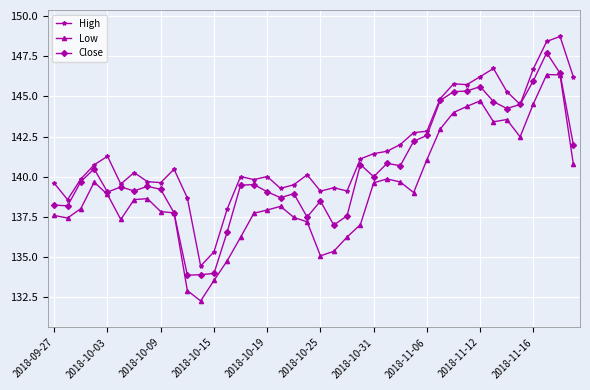

Does the chart have visible grid lines?

Yes